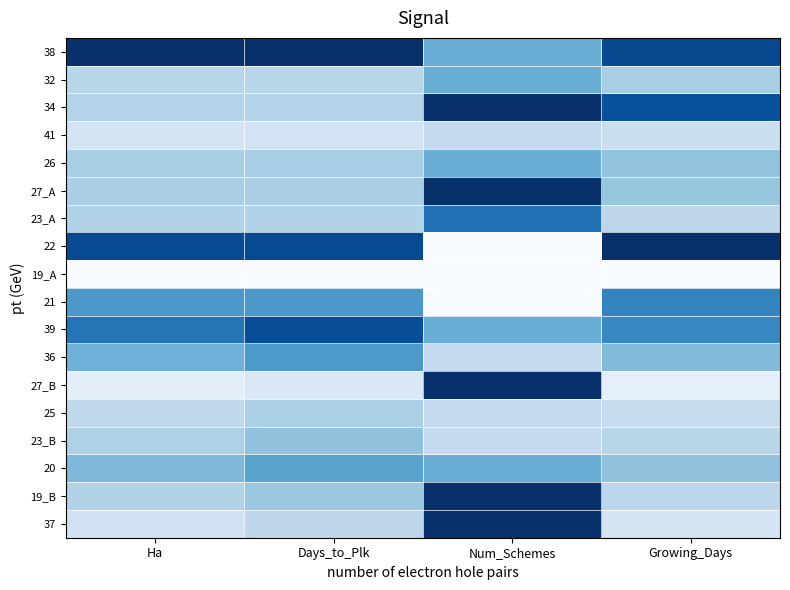

What is the difference between the highest and lowest values at Days_to_Plk?

1.0